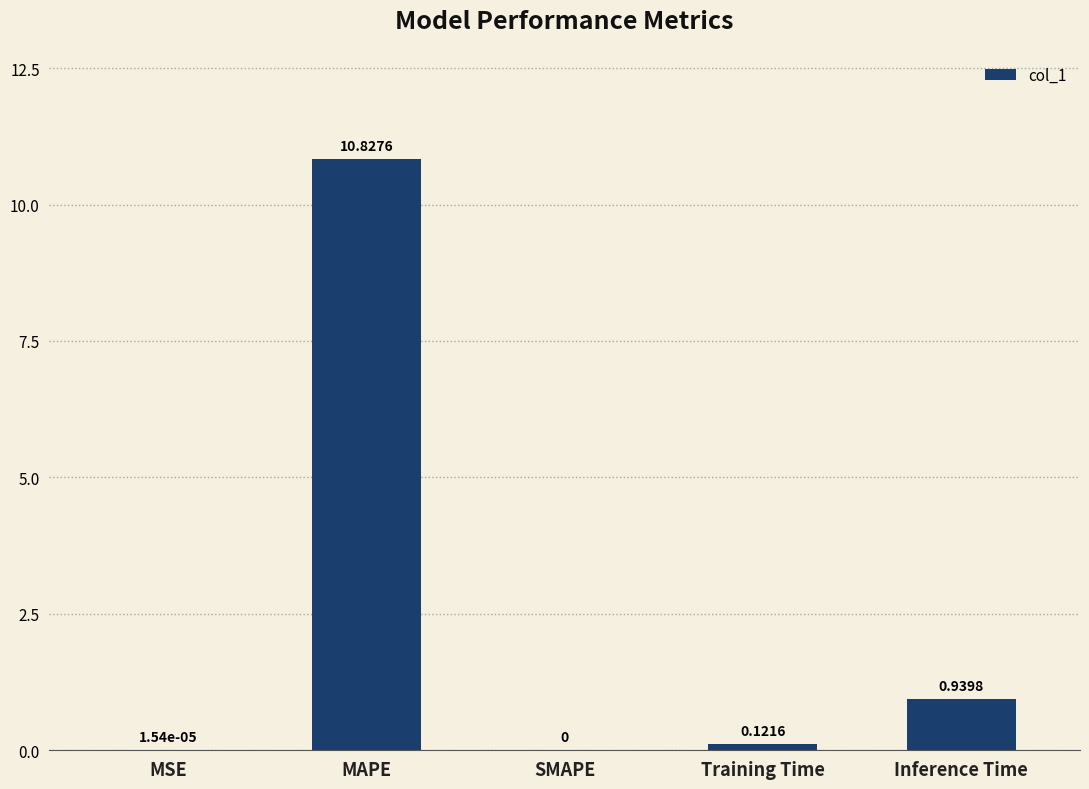

At which label is the value closest to 5?

Inference Time